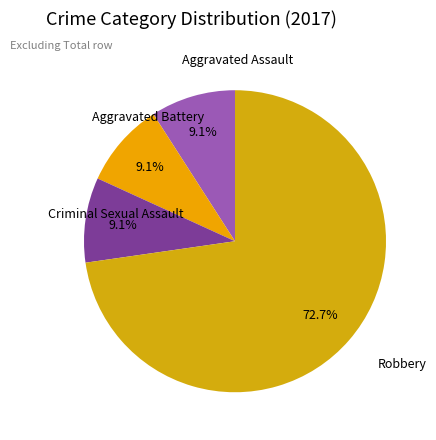

Is it true that Criminal Sexual Assault is 9% of the pie?

True